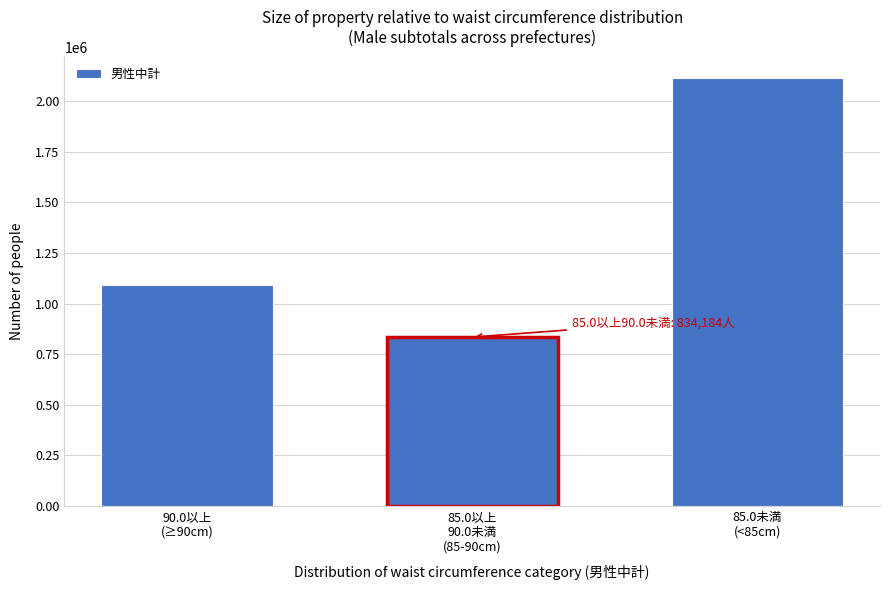

Reading right to left, extract all data points from this chart.

2113283	834184	1093545